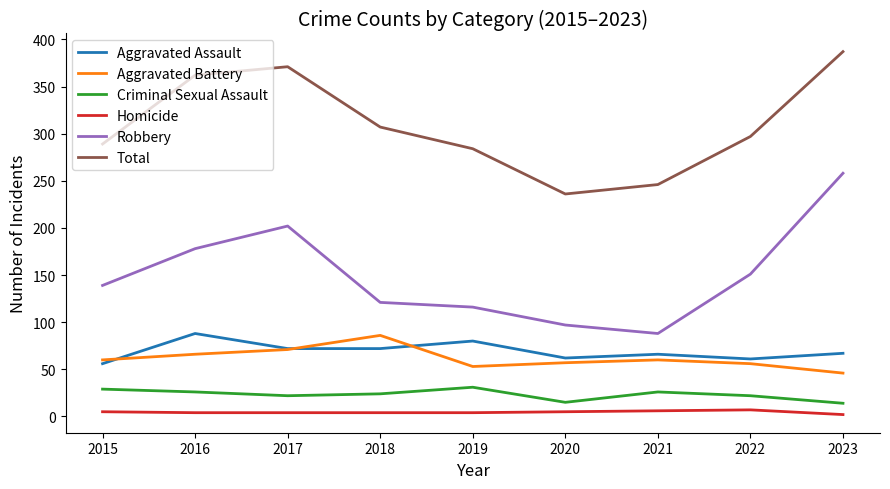

What is the maximum value for Total?

387